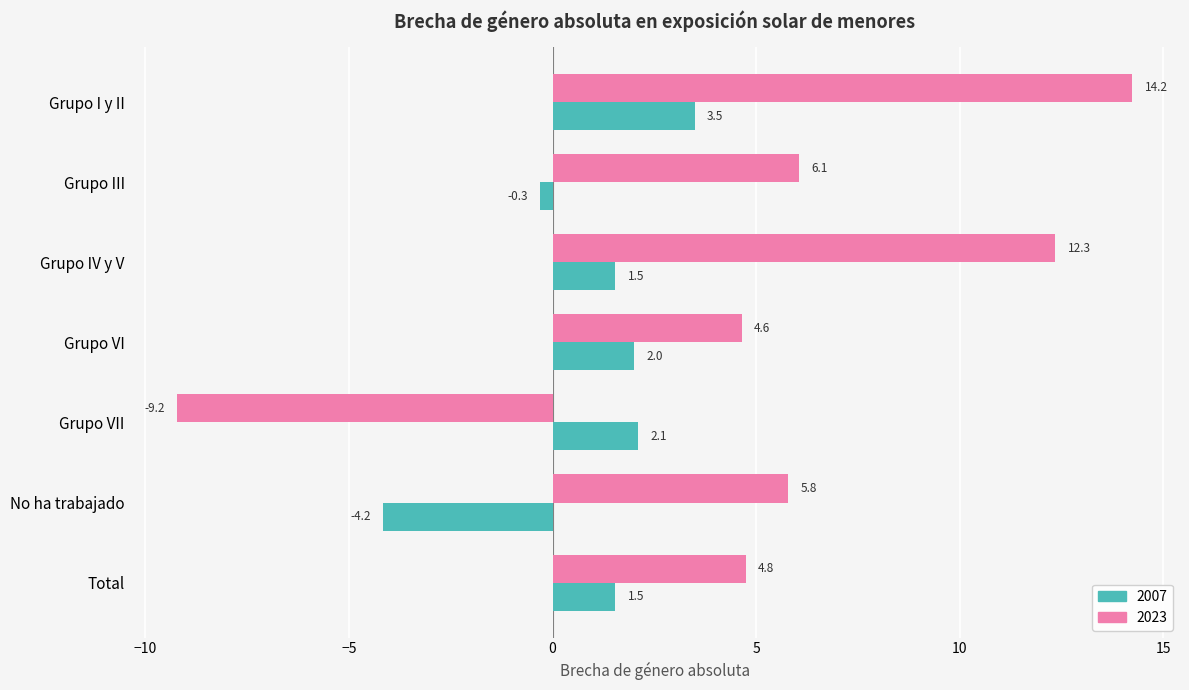

What is the greatest value displayed?

14.2